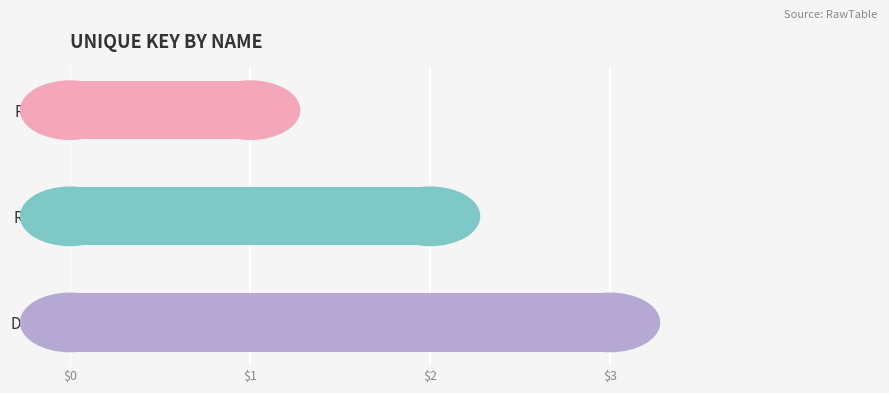

What is the change in value from Rogor to Donny?

+1